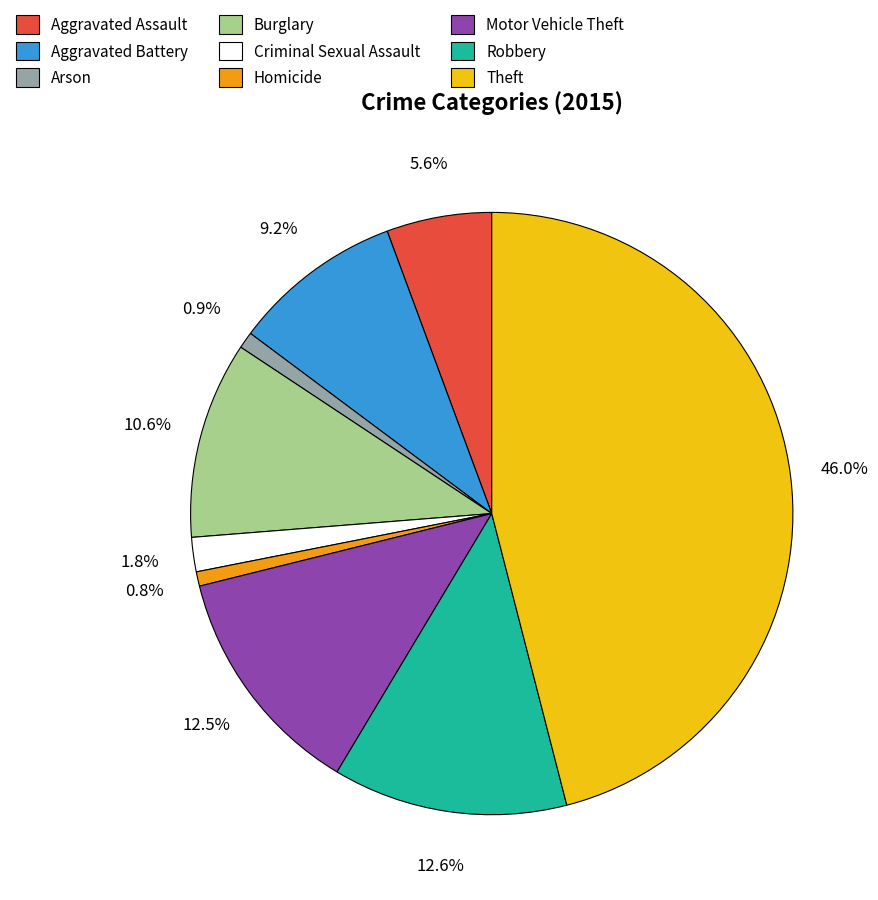

What is the largest slice in the pie chart?

Theft